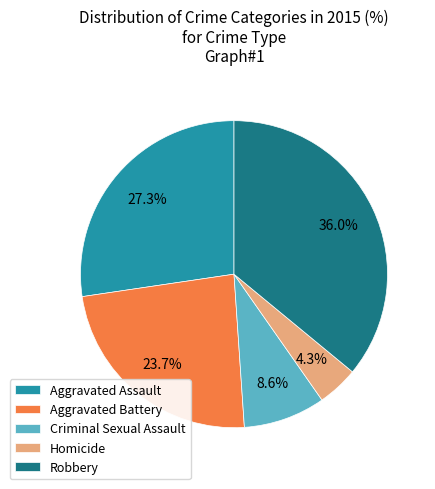

What percentage is the Robbery slice, to the nearest percent?

36%